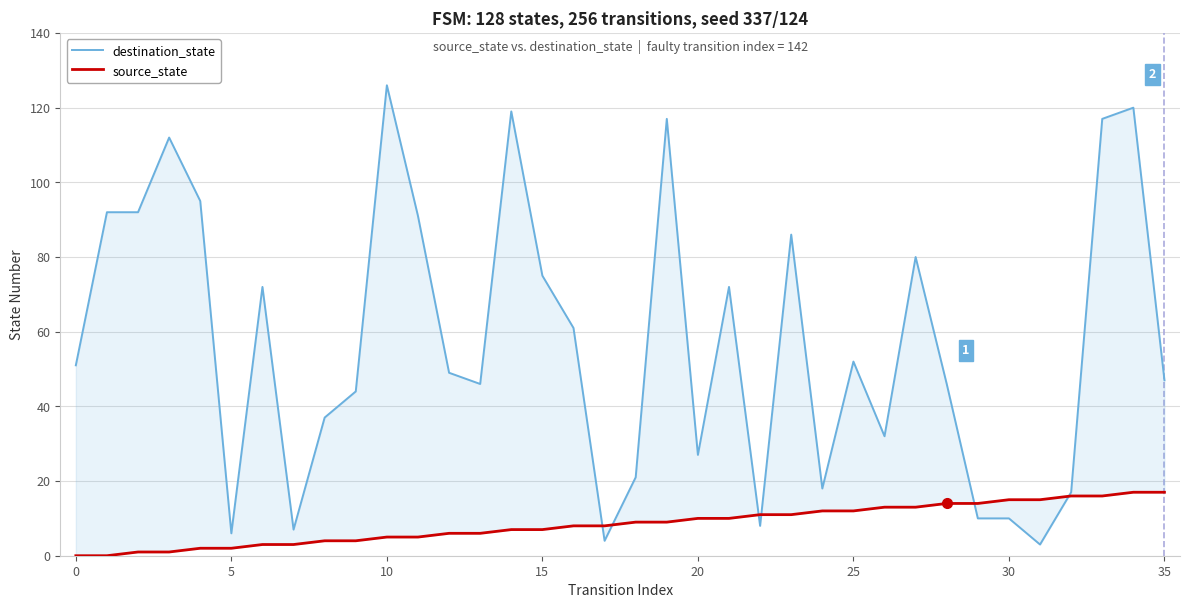

How many lines are shown in the chart?

2